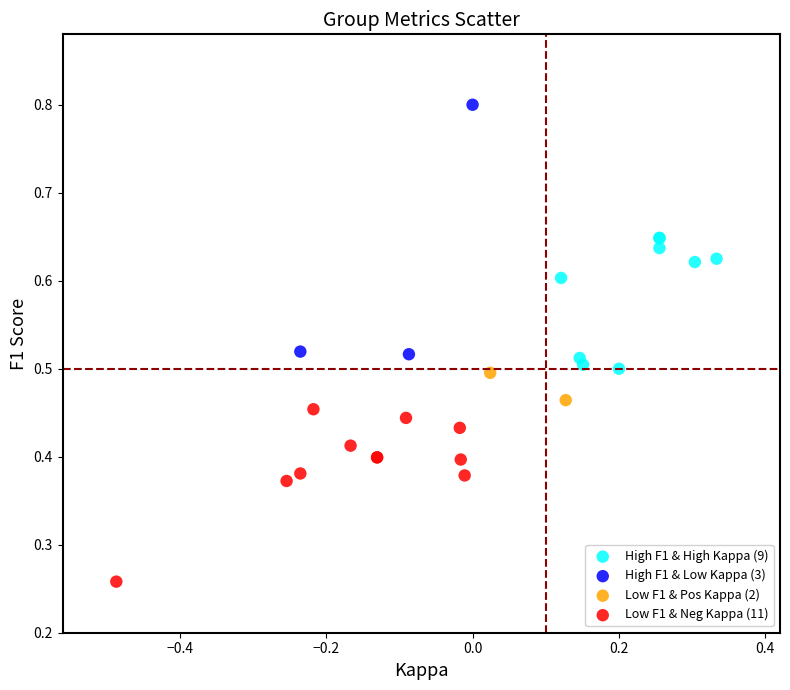

What are all the series names shown in the legend?

High F1 & High Kappa (9), High F1 & Low Kappa (3), Low F1 & Pos Kappa (2), Low F1 & Neg Kappa (11)